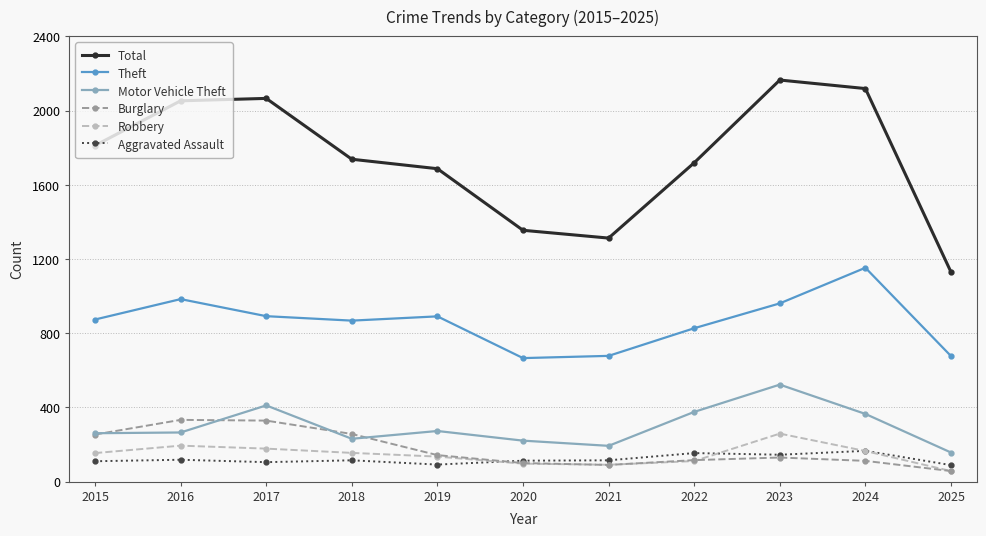

The Motor Vehicle Theft series shows 99 at 2017. True or false?

False